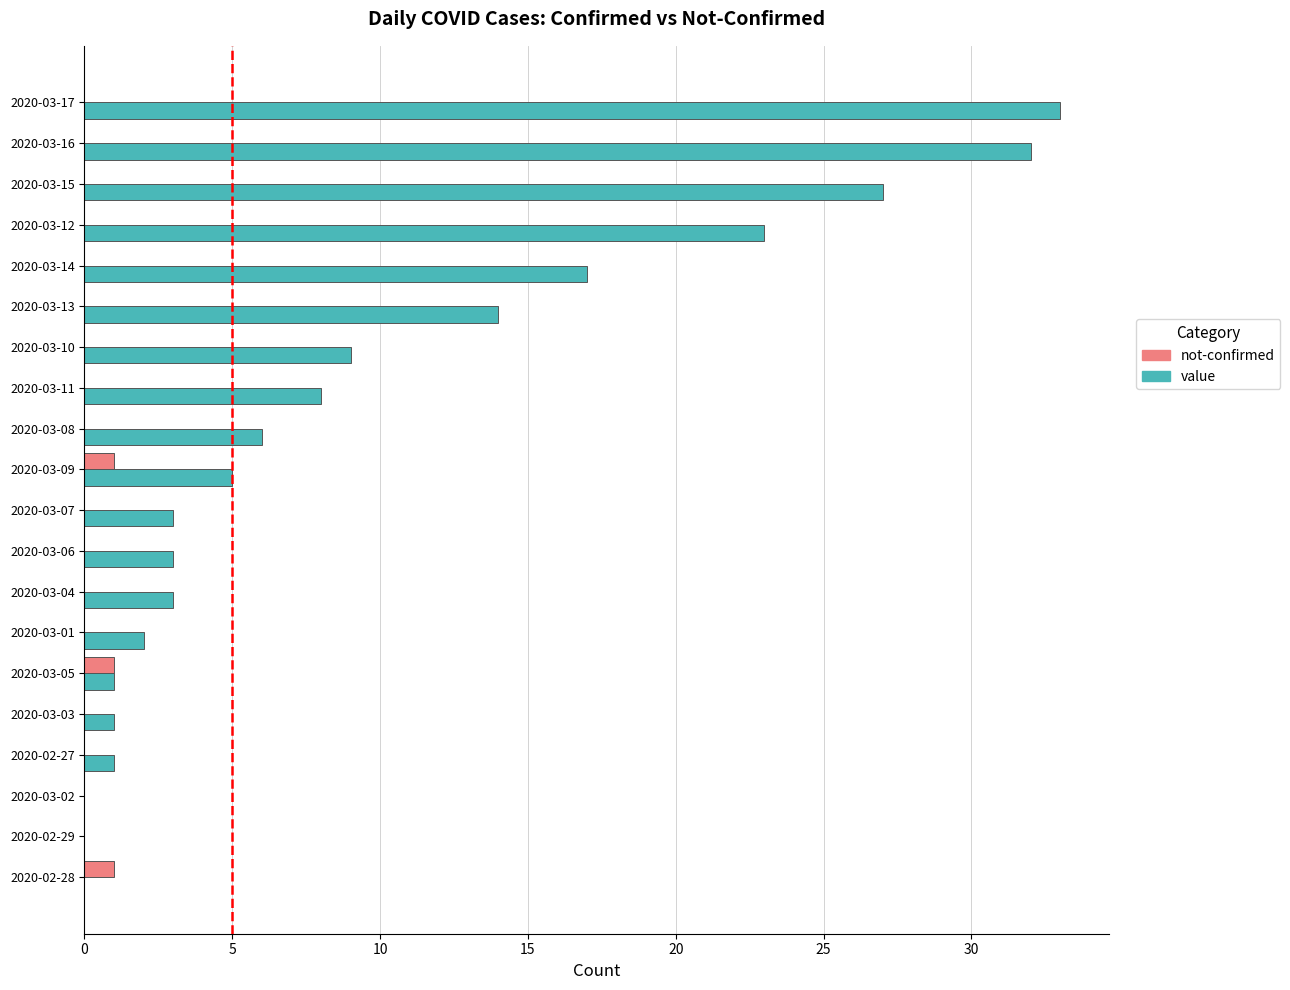

Which series changed the most between 2020-02-27 and 2020-03-11?

value